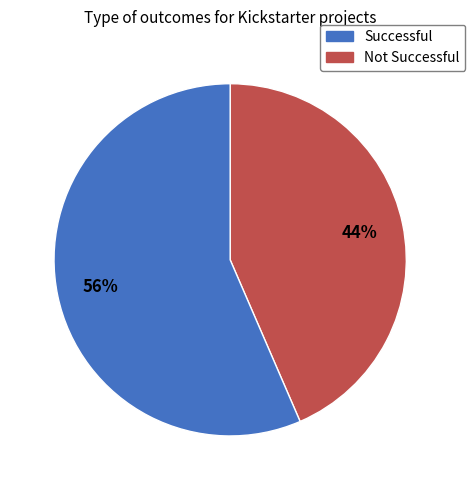

Does any single category account for the majority?

Yes